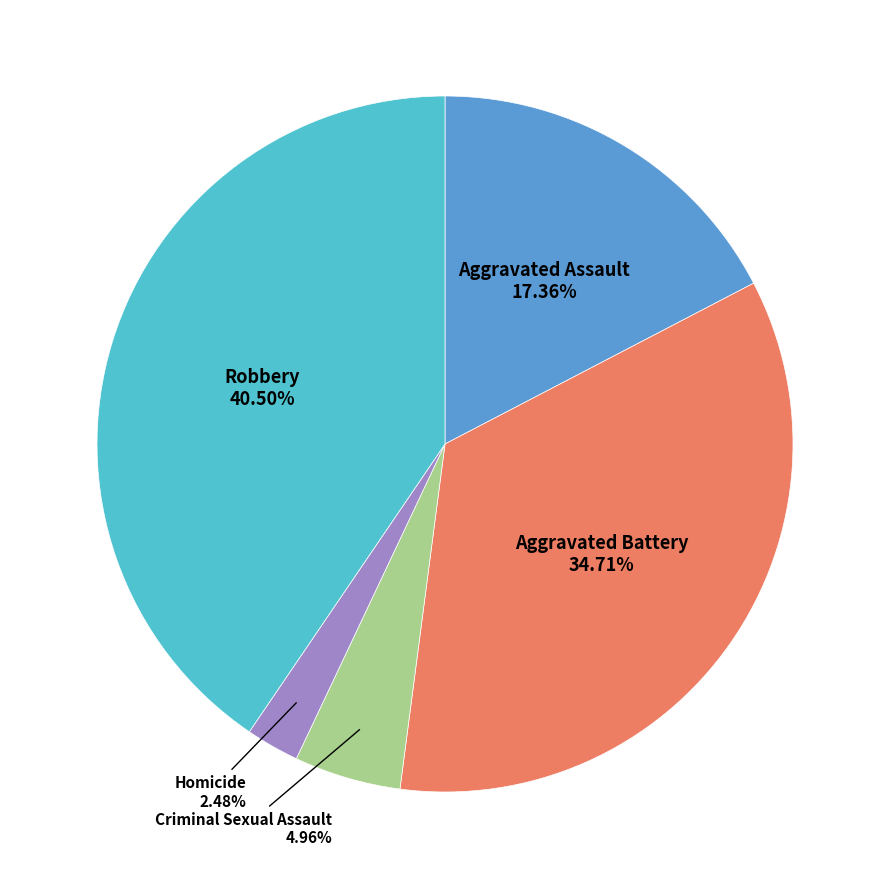

Is there any slice that represents more than half of the pie?

No